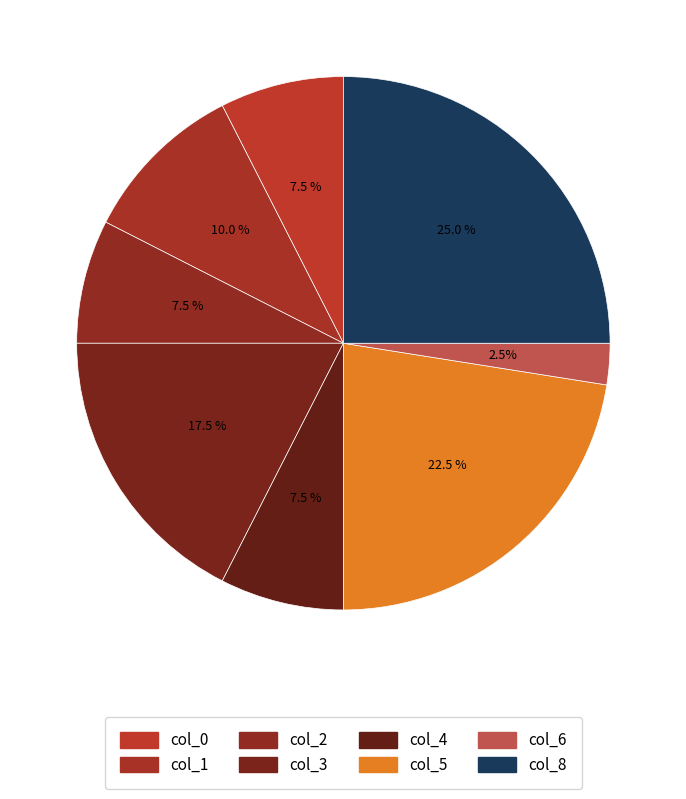

Count the number of slices in the pie.

8